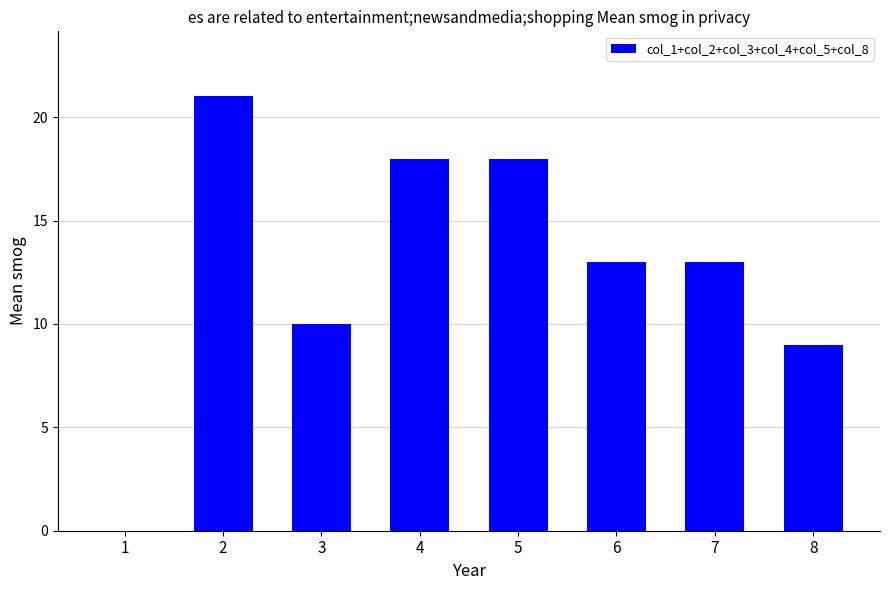

How many distinct data groups are displayed?

1